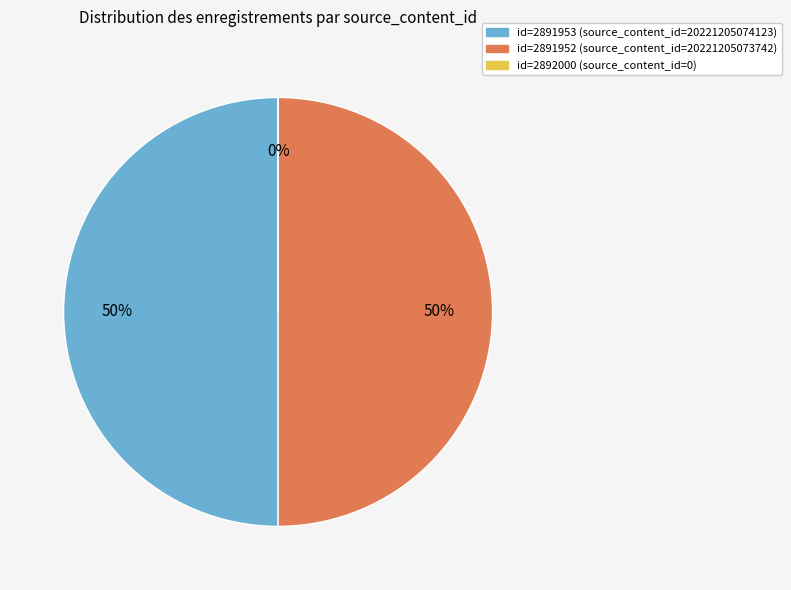

True or false: 2891953 accounts for 50% of the total.

True